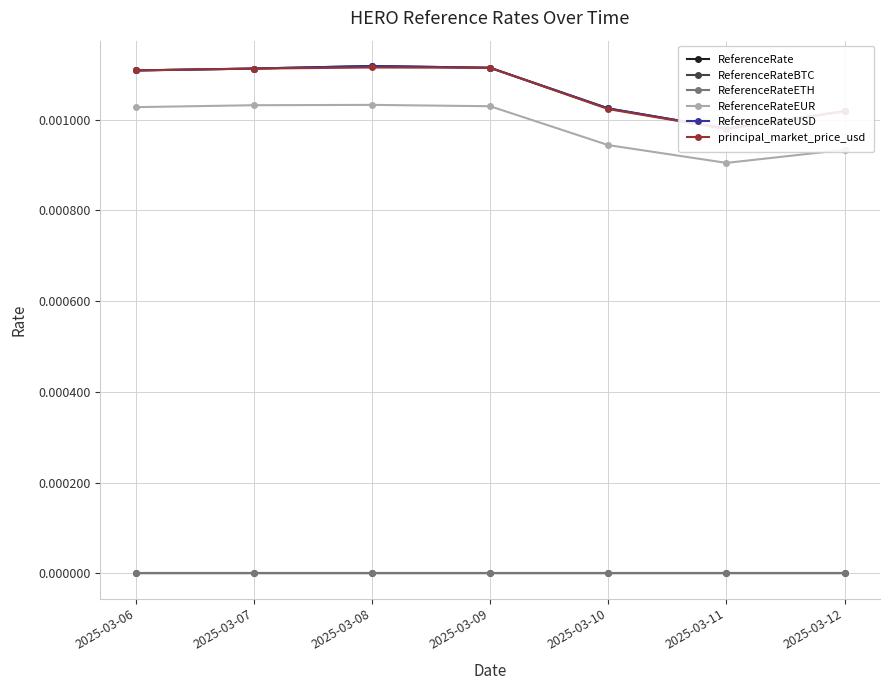

Is the value of ReferenceRateBTC at 2025-03-08 greater than the value of ReferenceRate at 2025-03-10?

No